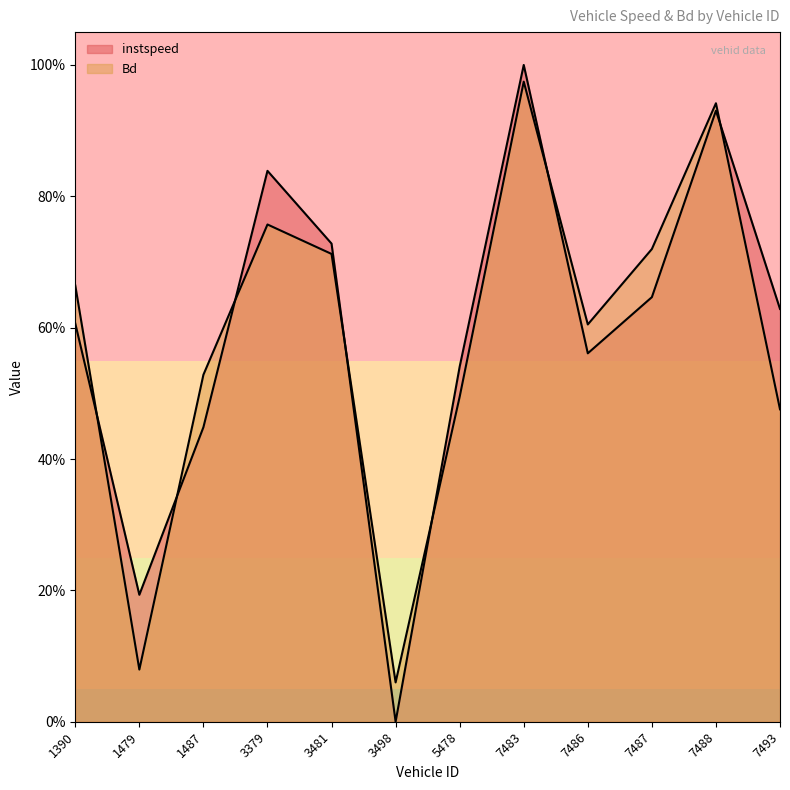

Rank the series by their average value, from lowest to highest.

Bd, instspeed